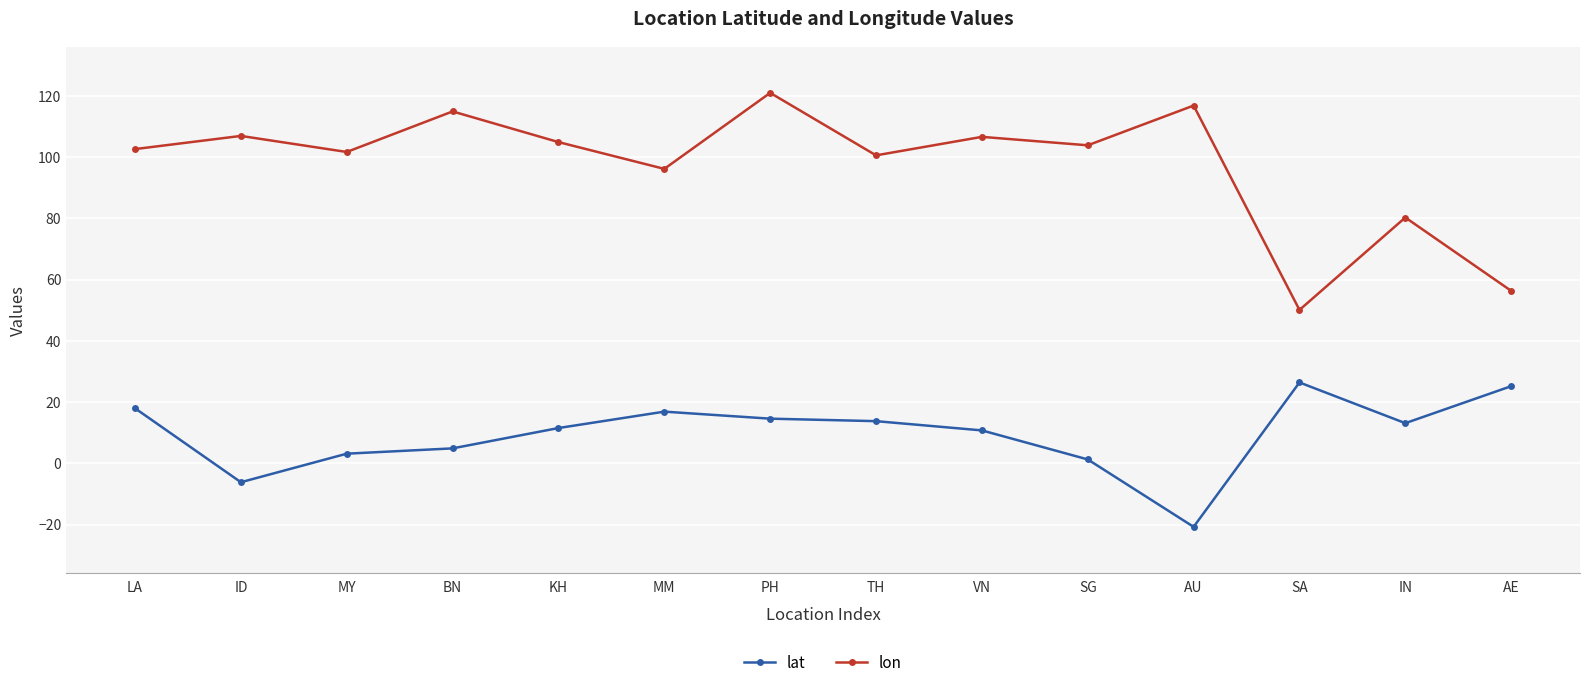

Where is the first local maximum for lat?

MM